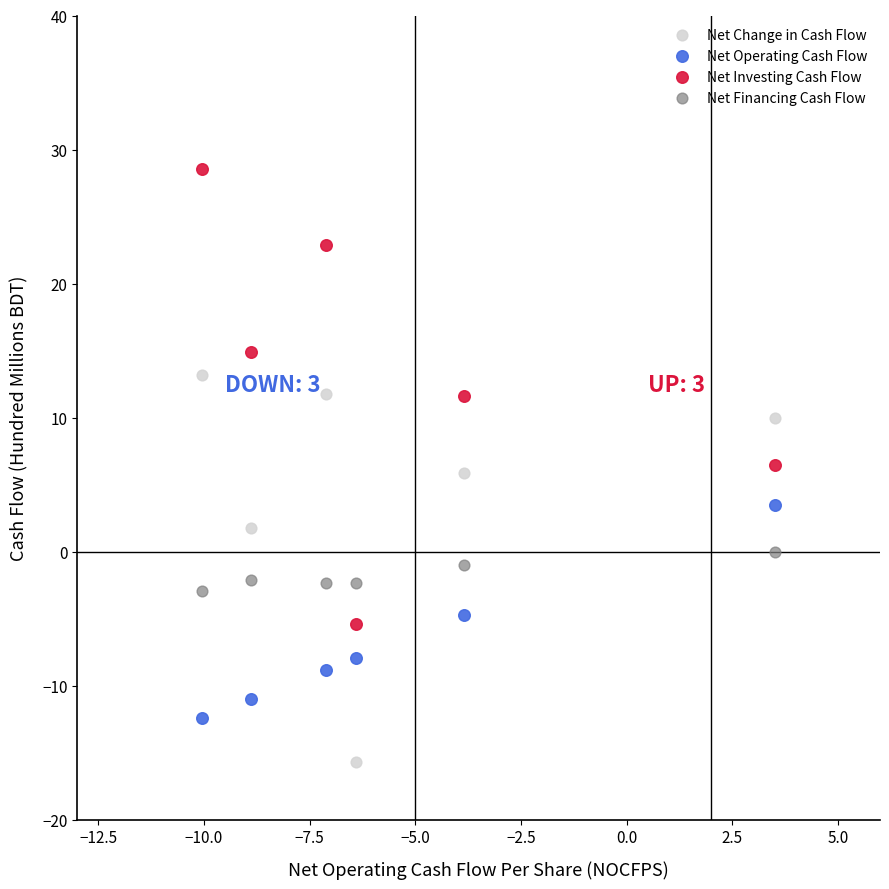

What is the X range (max minus min) for the scatter plot?

13.6